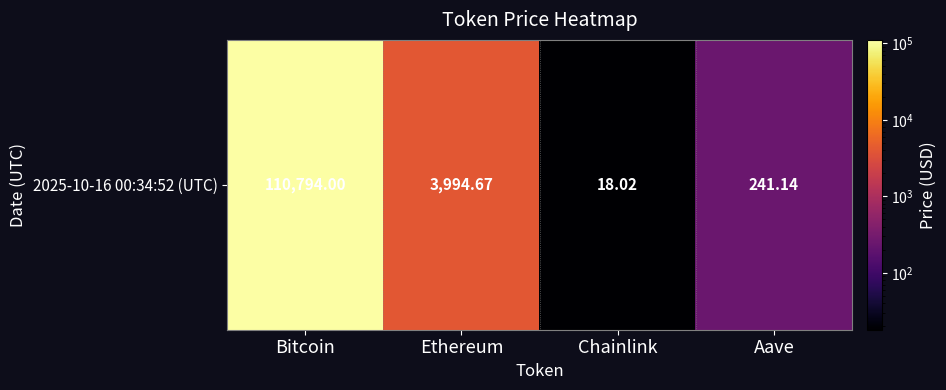

Approximately how many times larger is the value at Bitcoin compared to Chainlink?

6148.4